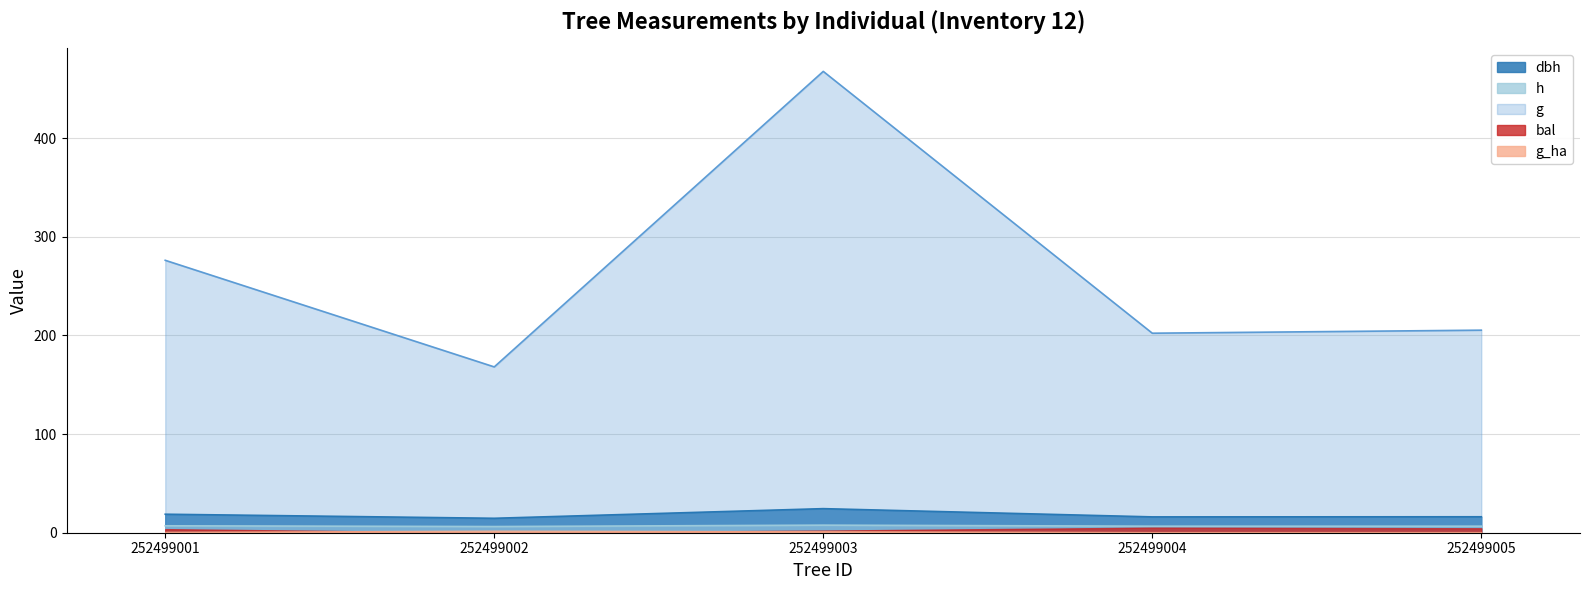

True or false: g has a value of 185.4 at 252499003.

False